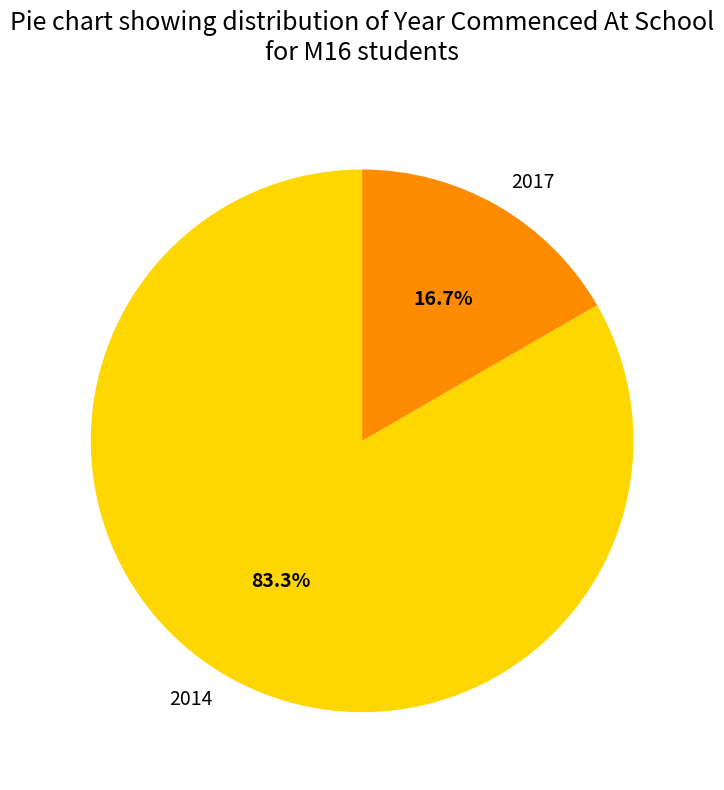

Rank the categories by value from highest to lowest.

2014, 2017